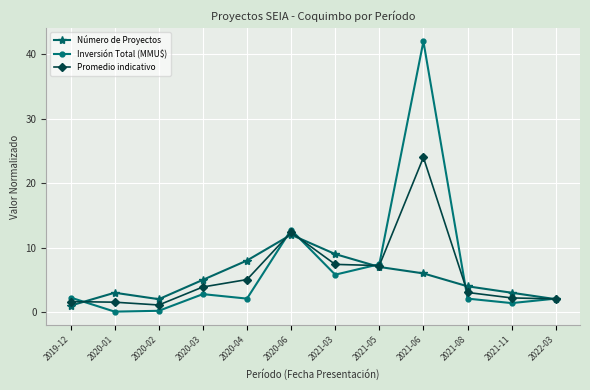

What is the sum of all Número de Proyectos values?

62.0